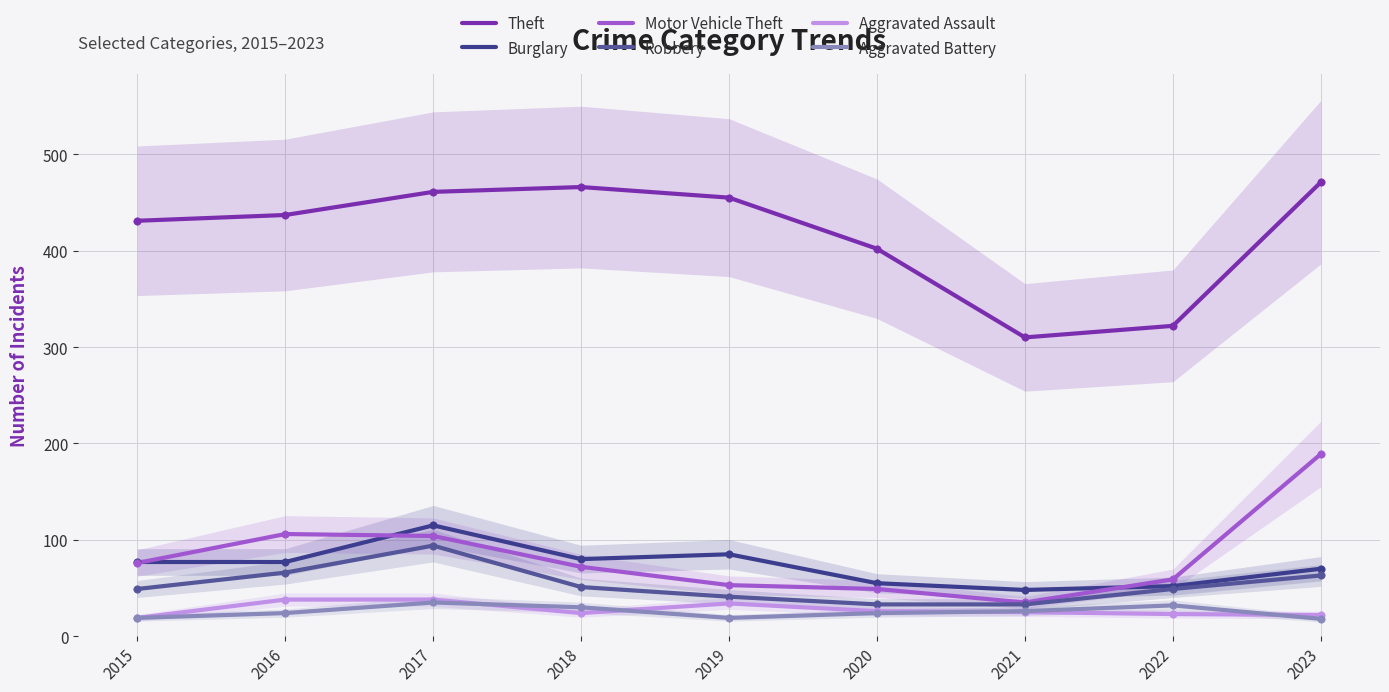

At which category is the sum across all series the highest?

2017